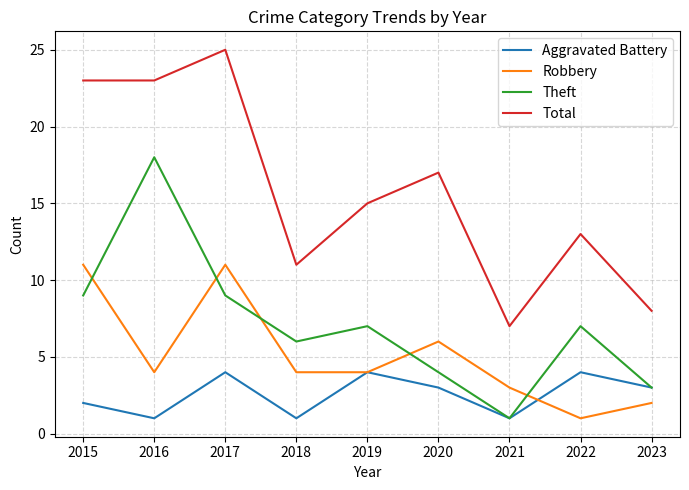

Is the value of Theft at 2023 greater than the value of Total at 2023?

No